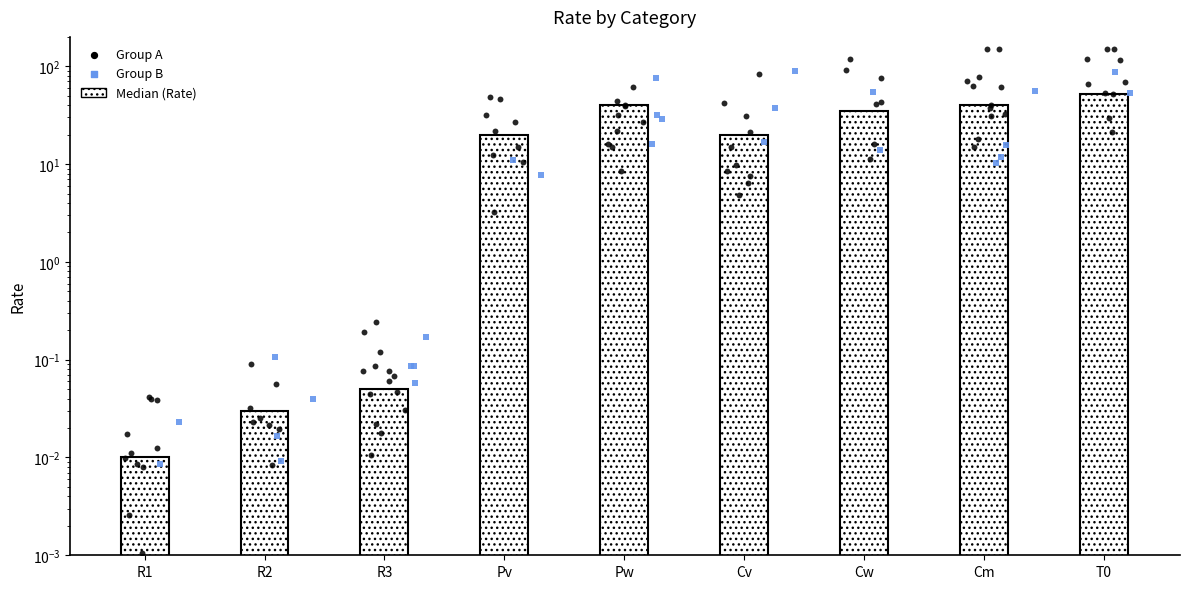

Approximately how many times larger is the value at Cw compared to Cm?

0.9